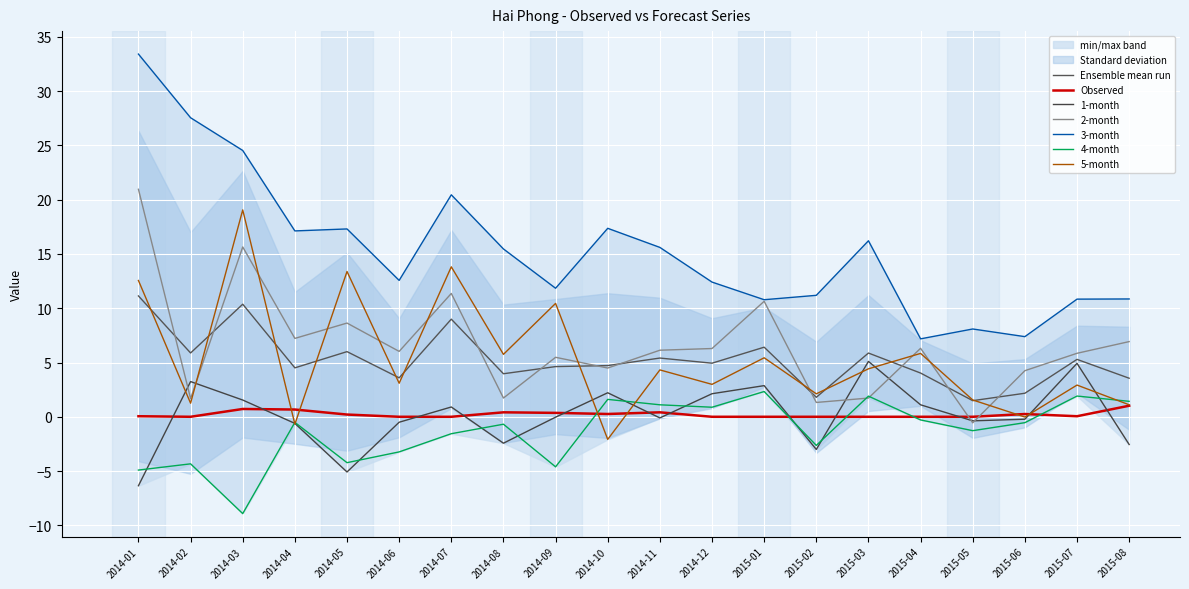

At which label does 4-month reach its peak?

2015-01